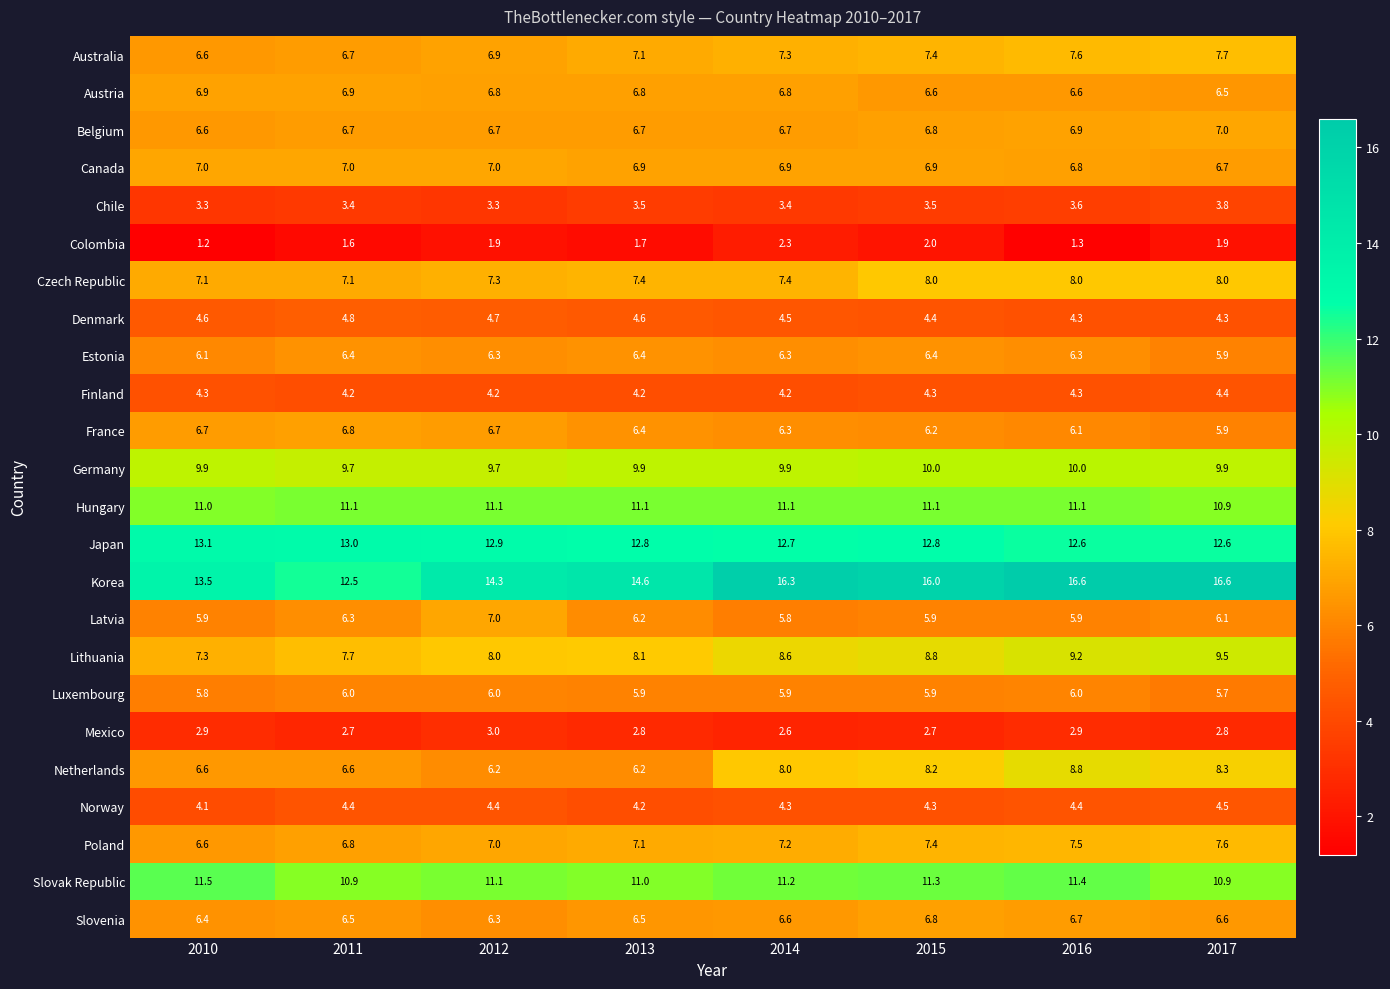

How many categories are shown in the chart?

8